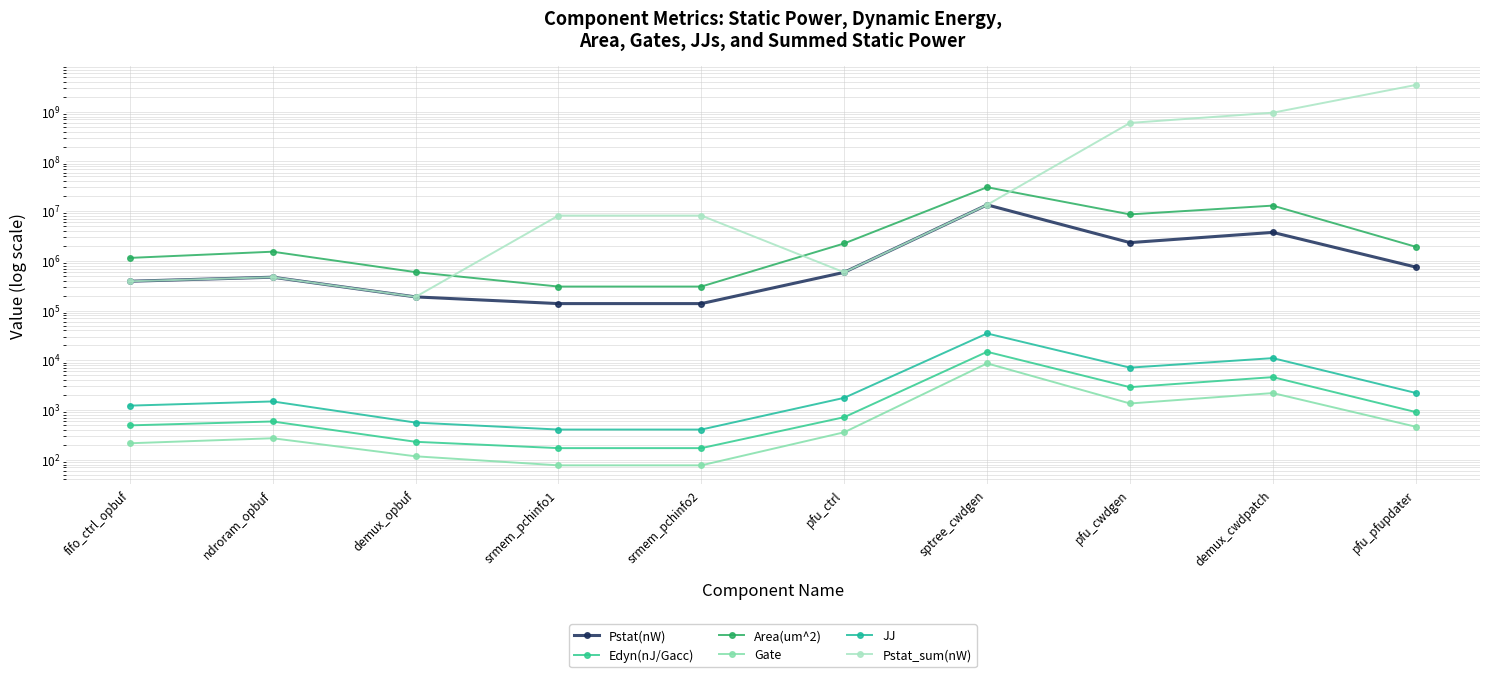

What is the average value of the Edyn(nJ/Gacc) series?

2556.2